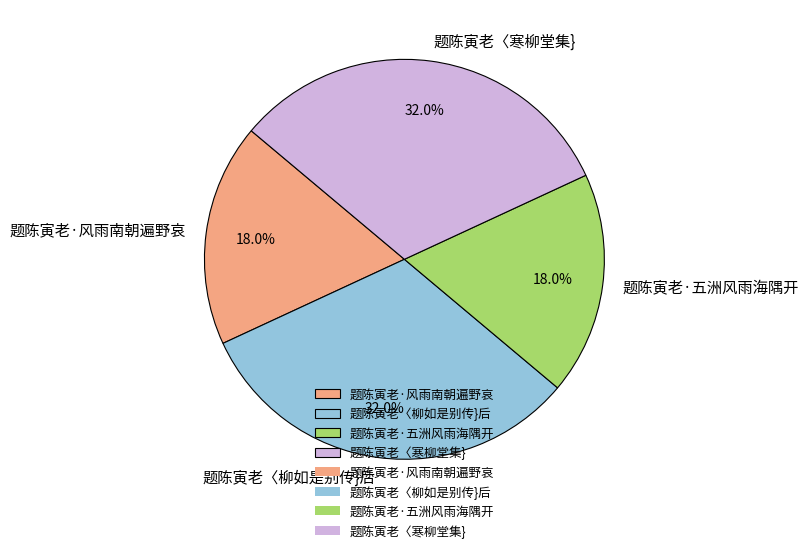

Does 题陈寅老·风雨南朝遍野哀 represent more than half of the total?

No